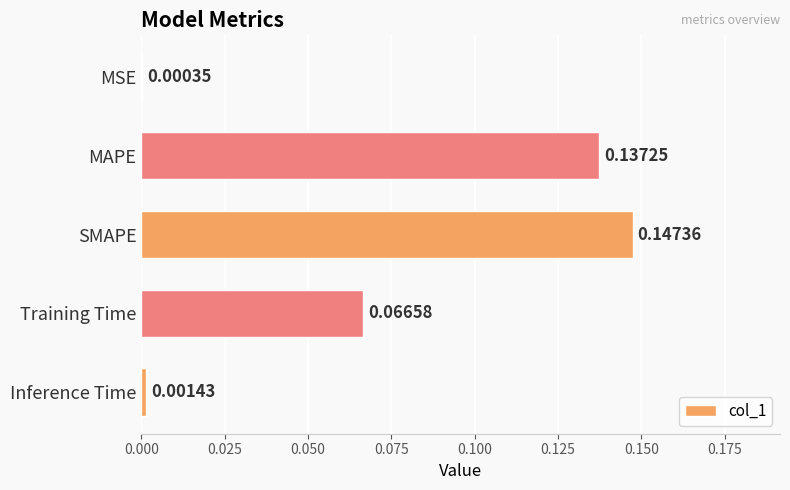

What is the sum of all values?

0.4